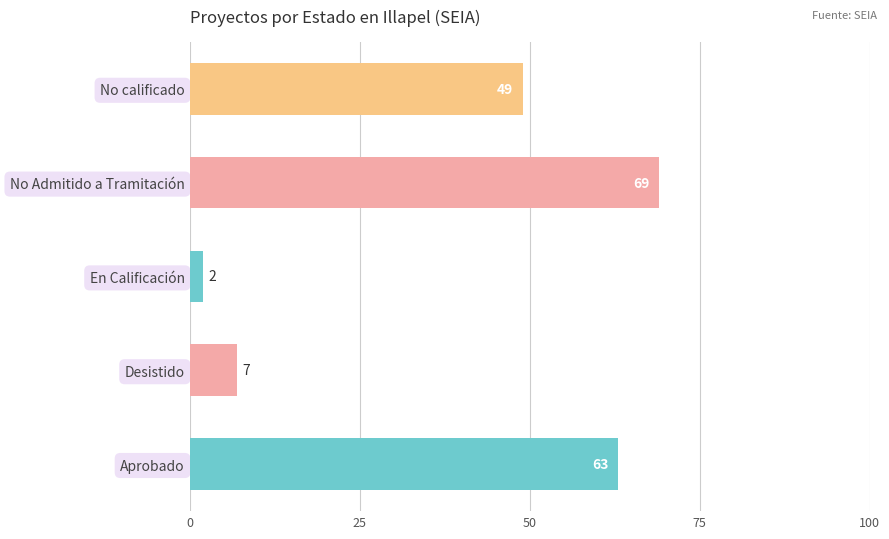

What is the minimum value shown in the chart?

2